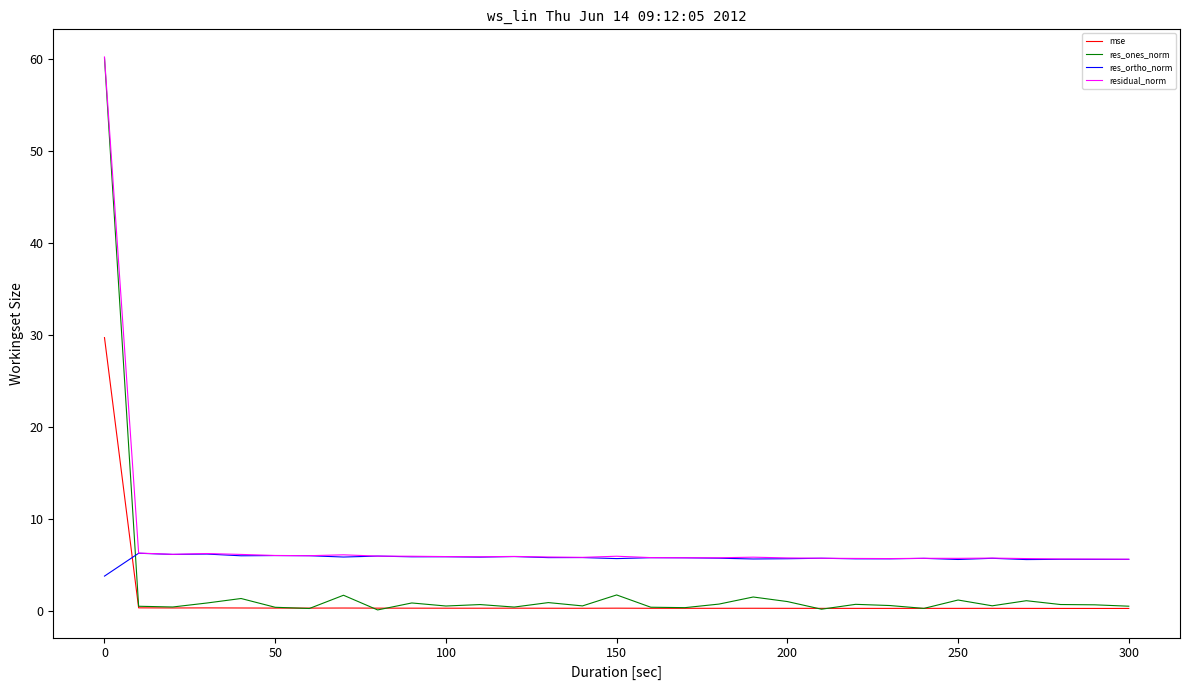

Which series has the widest spread of values?

res_ones_norm